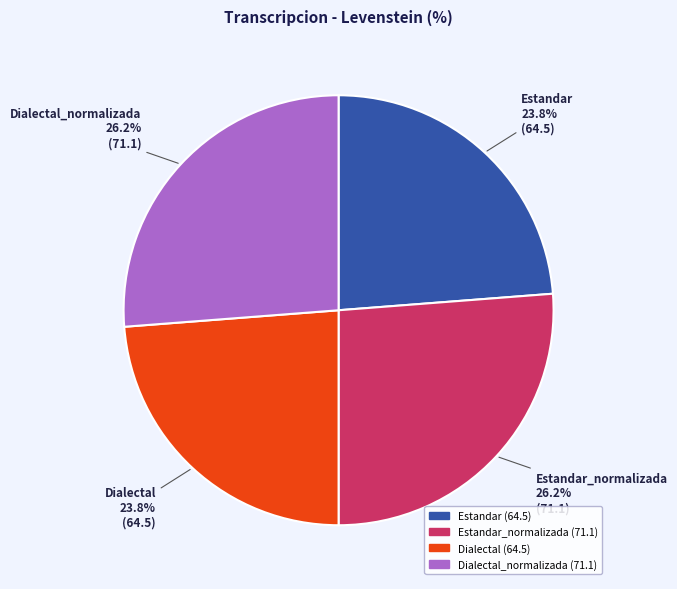

To the nearest percent, what is the difference between the Estandar_normalizada and Dialectal slice percentages?

2%